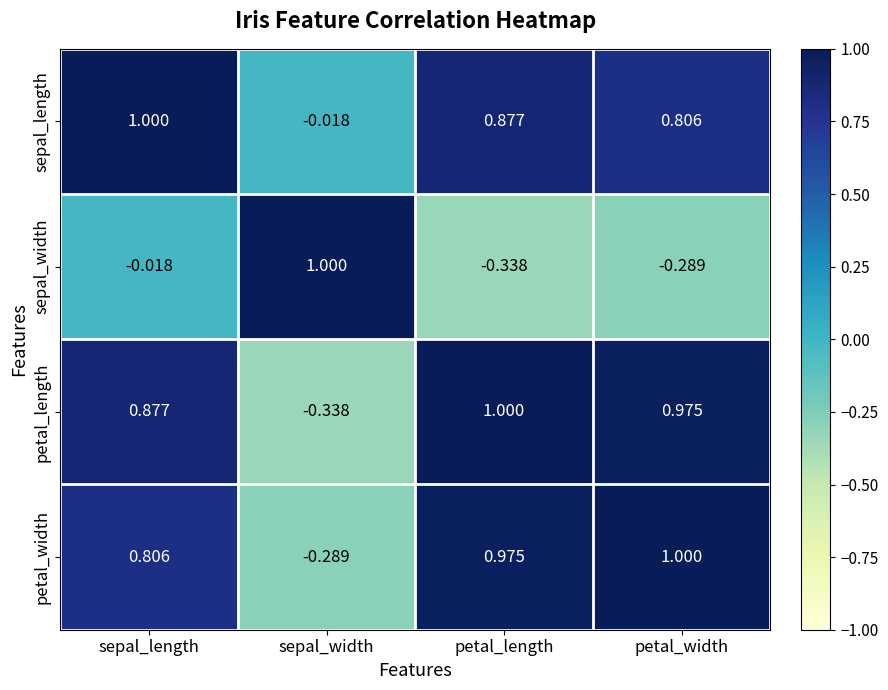

At which label does petal_length reach its peak?

petal_length